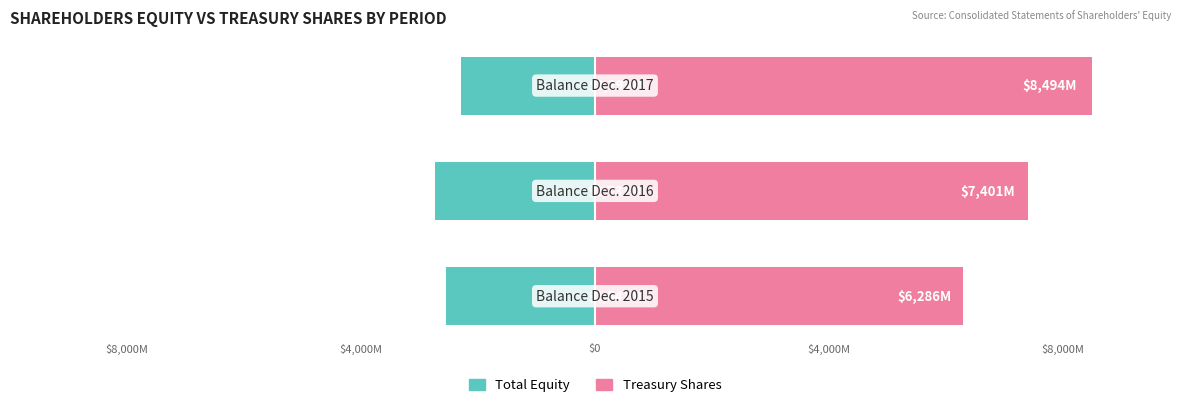

Count the Treasury Shares values in the range 6286 to 8494.

3